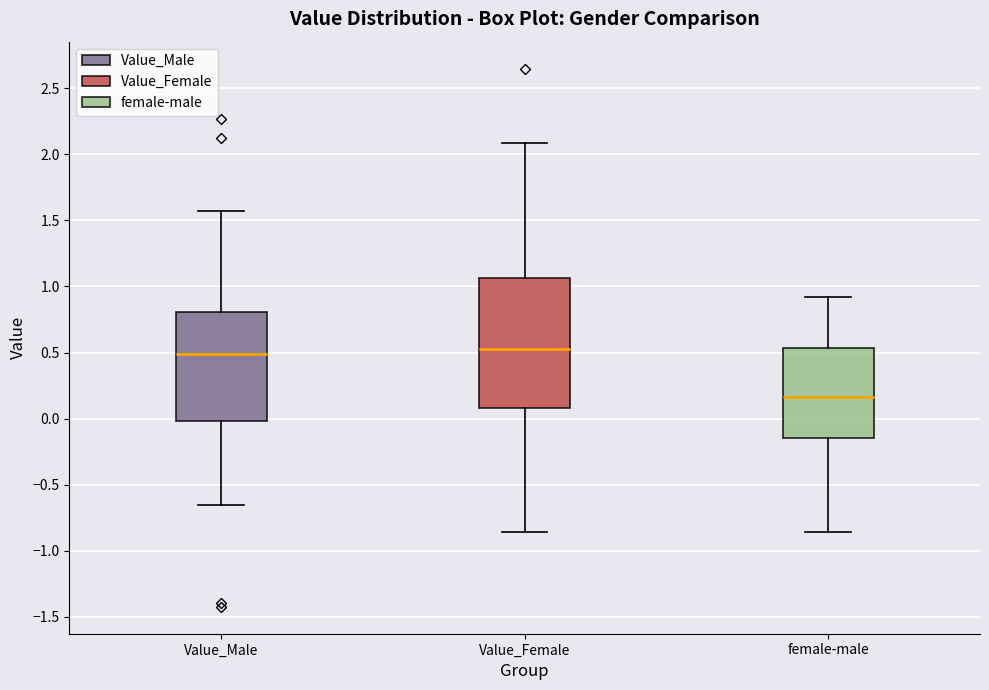

Where does the median line of the box for Value_Male sit on the y-axis? The values are not printed on the chart, so give them approximately, as read against the axis.

0.50